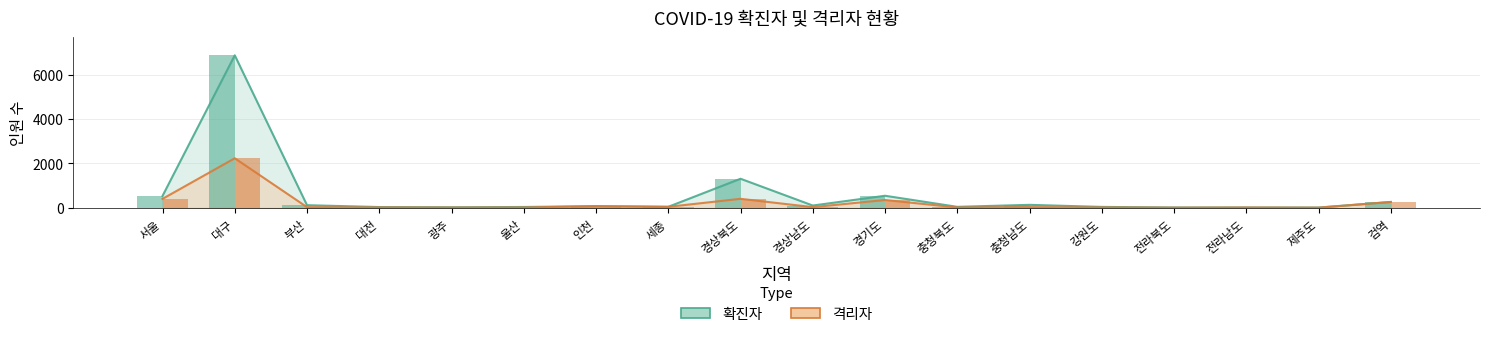

At how many categories does at least one series exceed 577?

2